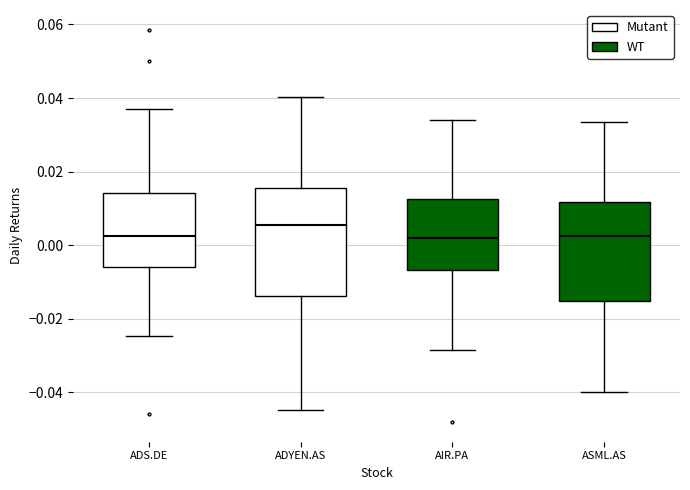

Where does the median line of the box for ASML.AS sit on the y-axis? The values are not printed on the chart, so give them approximately, as read against the axis.

0.002